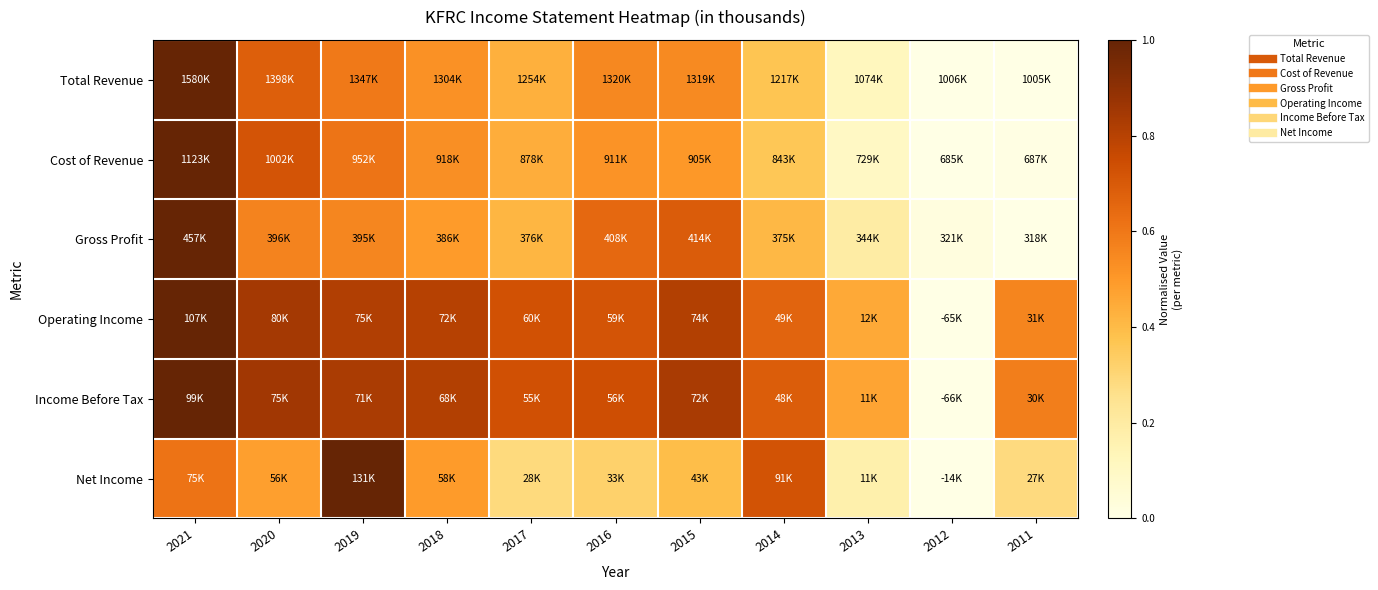

Which series has the widest spread of values?

Total Revenue